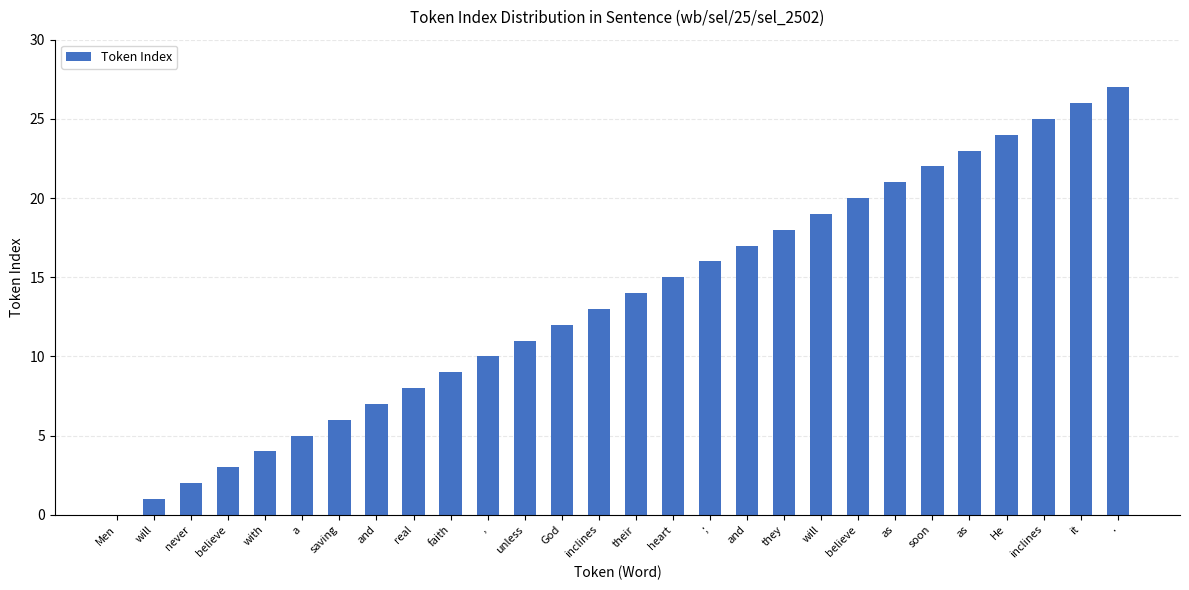

Reading left to right, extract all data points from this chart.

Men=0	will=1	never=2	believe=3	with=4	a=5	saving=6	and=7	real=8	faith=9	,=10	unless=11	God=12	inclines=13	their=14	heart=15	;=16	and=17	they=18	will=19	believe=20	as=21	soon=22	as=23	He=24	inclines=25	it=26	.=27